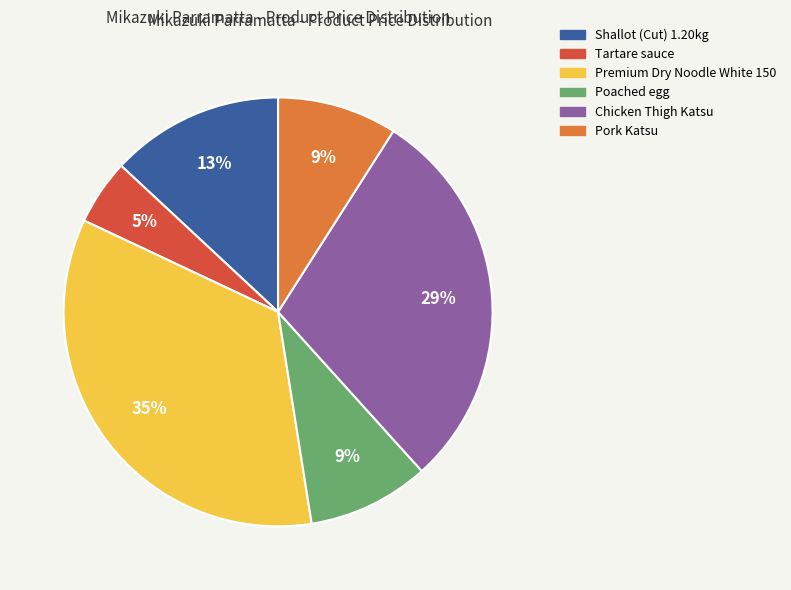

What percentage is the Chicken Thigh Katsu slice, to the nearest percent?

29%